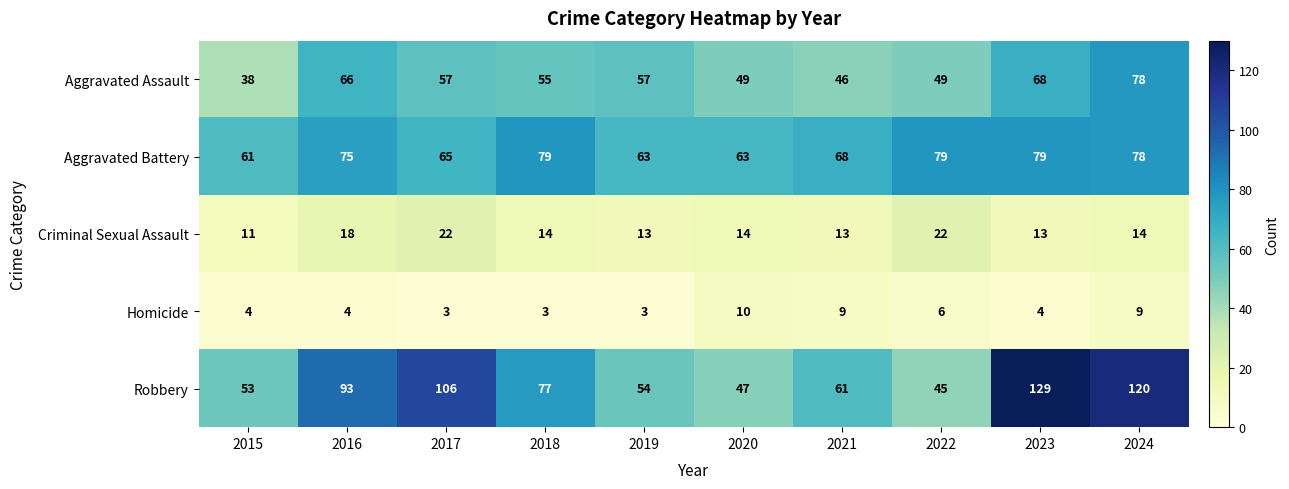

What is the sum of all Aggravated Battery values?

710